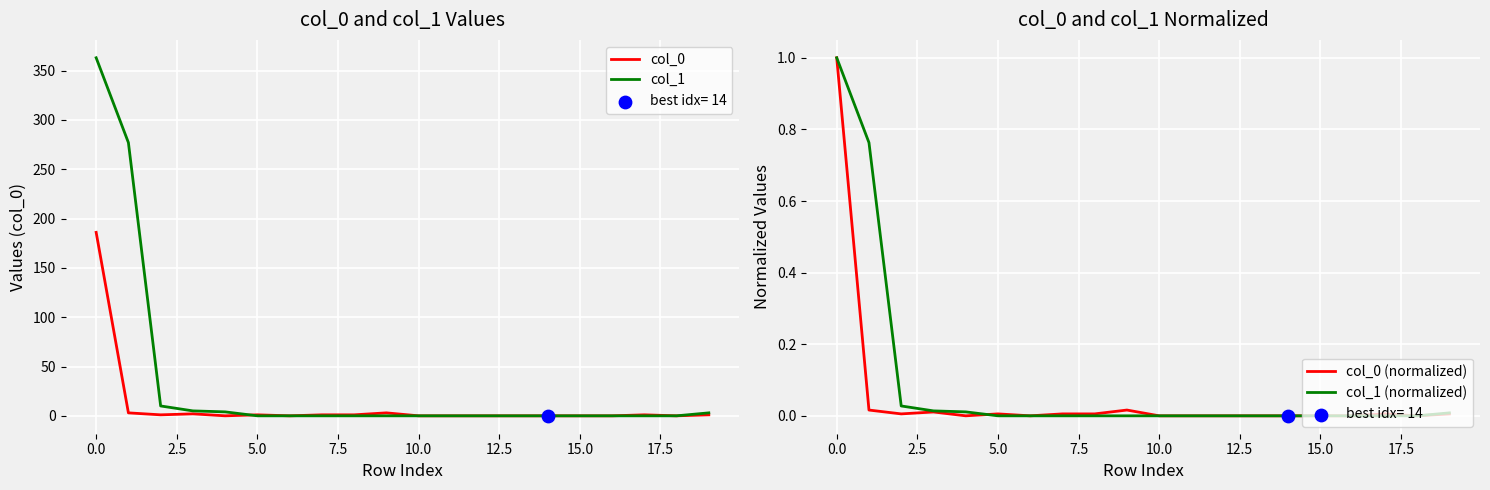

Which series has the largest total across all categories?

col_1